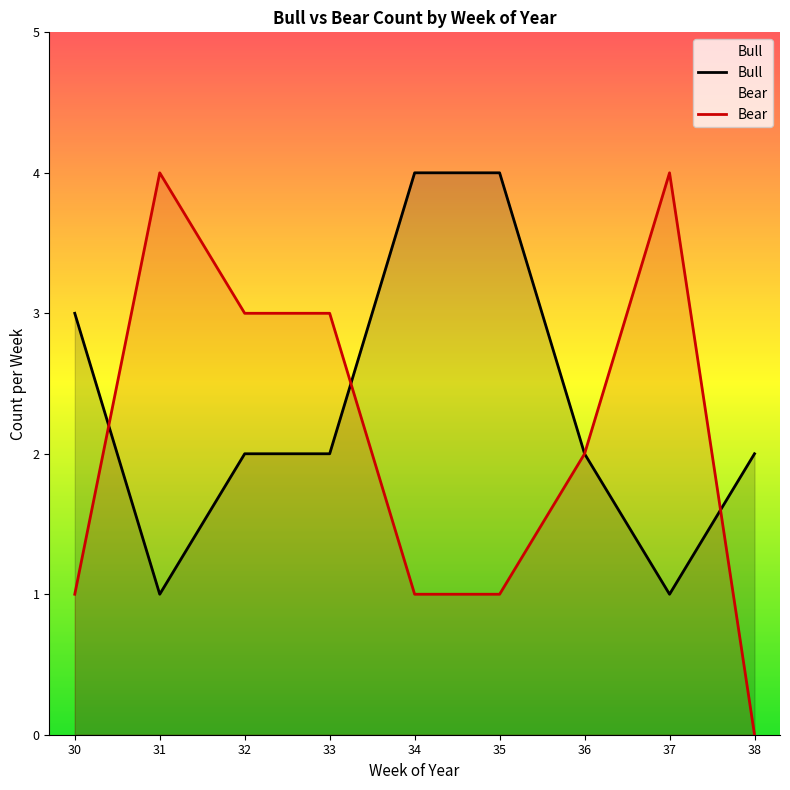

What is the value of the Bull point at the 7th from the left?

2